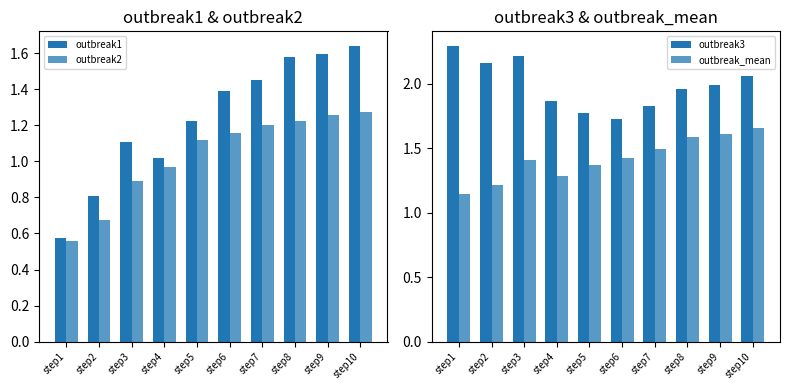

Is it true that outbreak2 equals 0.3 at step6?

False